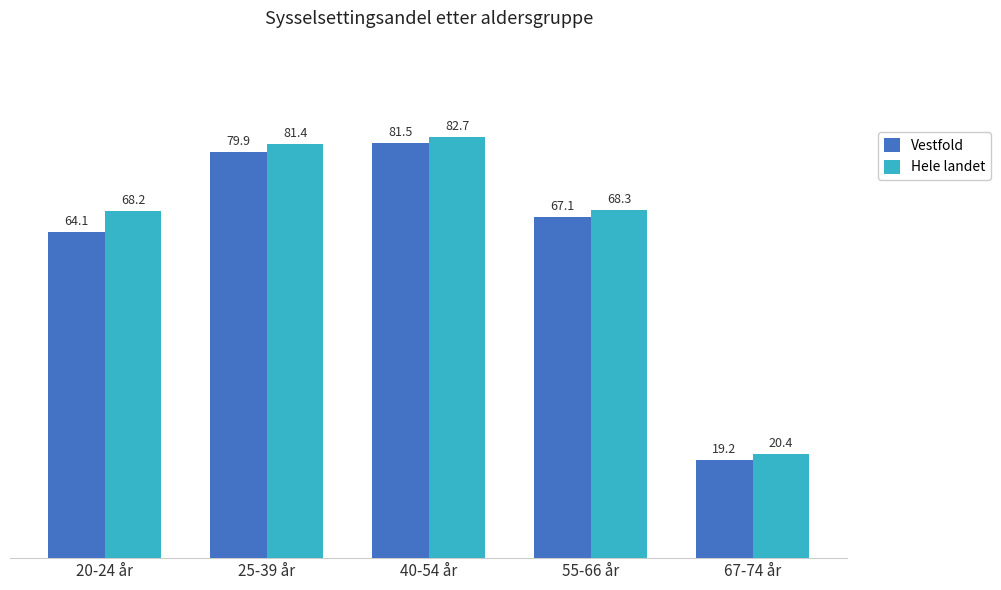

What is the difference between the second highest and second lowest values in the Hele landet series?

13.2